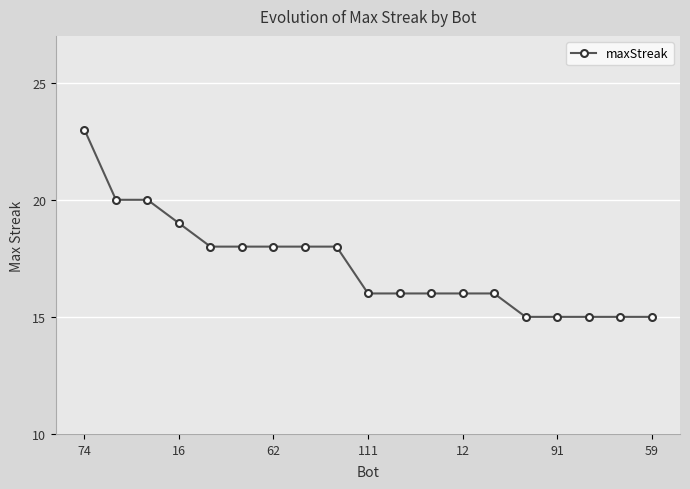

What is the maximum value shown in the chart?

23